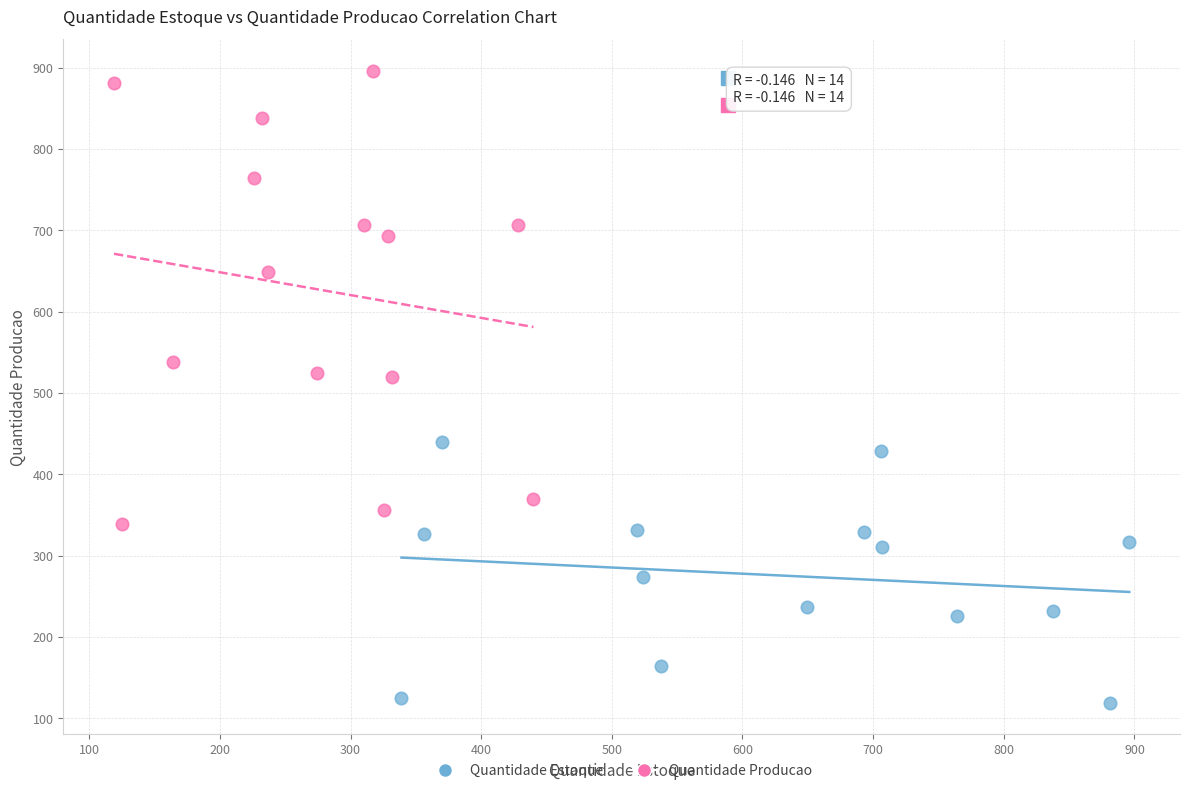

Which series has the largest Y range (max minus min)?

Quantidade Producao